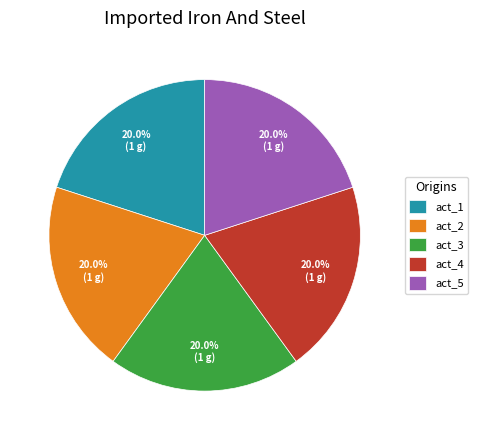

Is act_1 the majority of the pie?

No